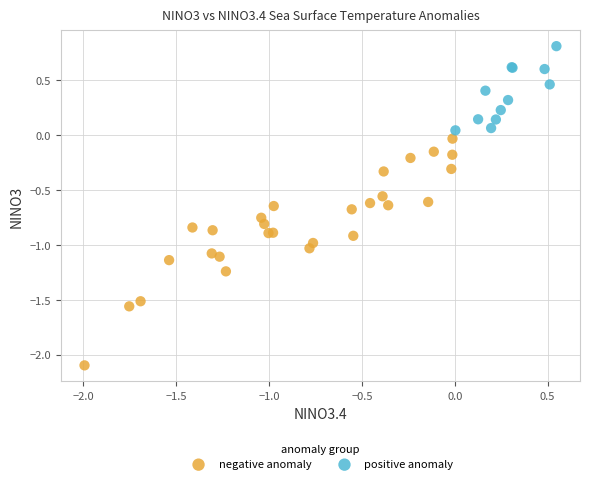

Which series has the widest spread of Y values?

negative anomaly